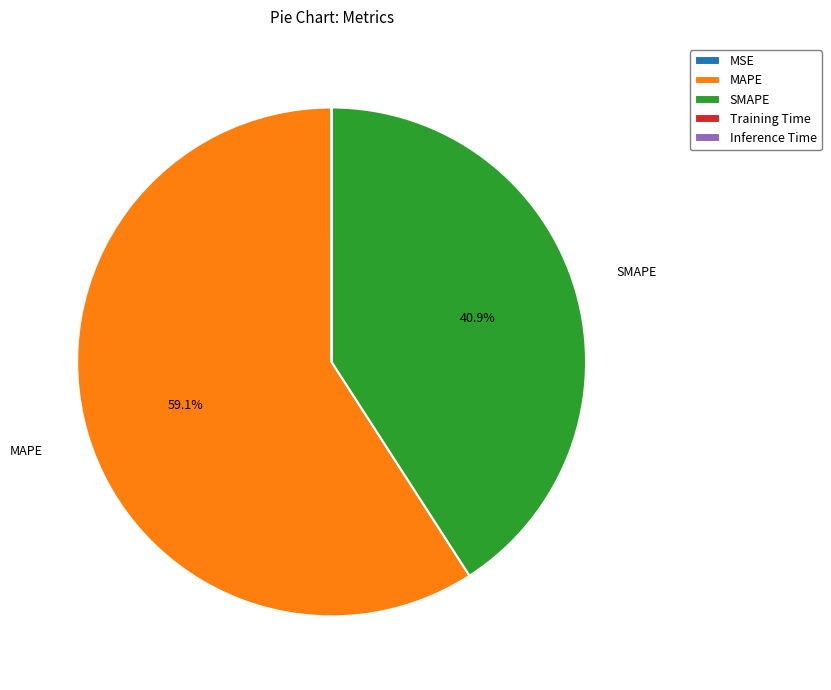

What is the largest slice in the pie chart?

MAPE